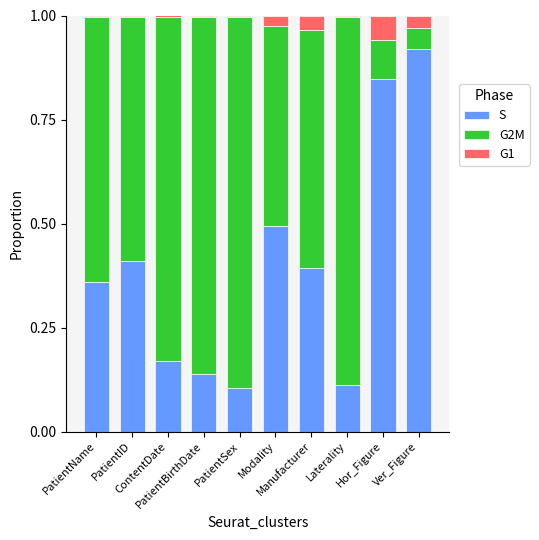

How many series are shown in this chart?

3